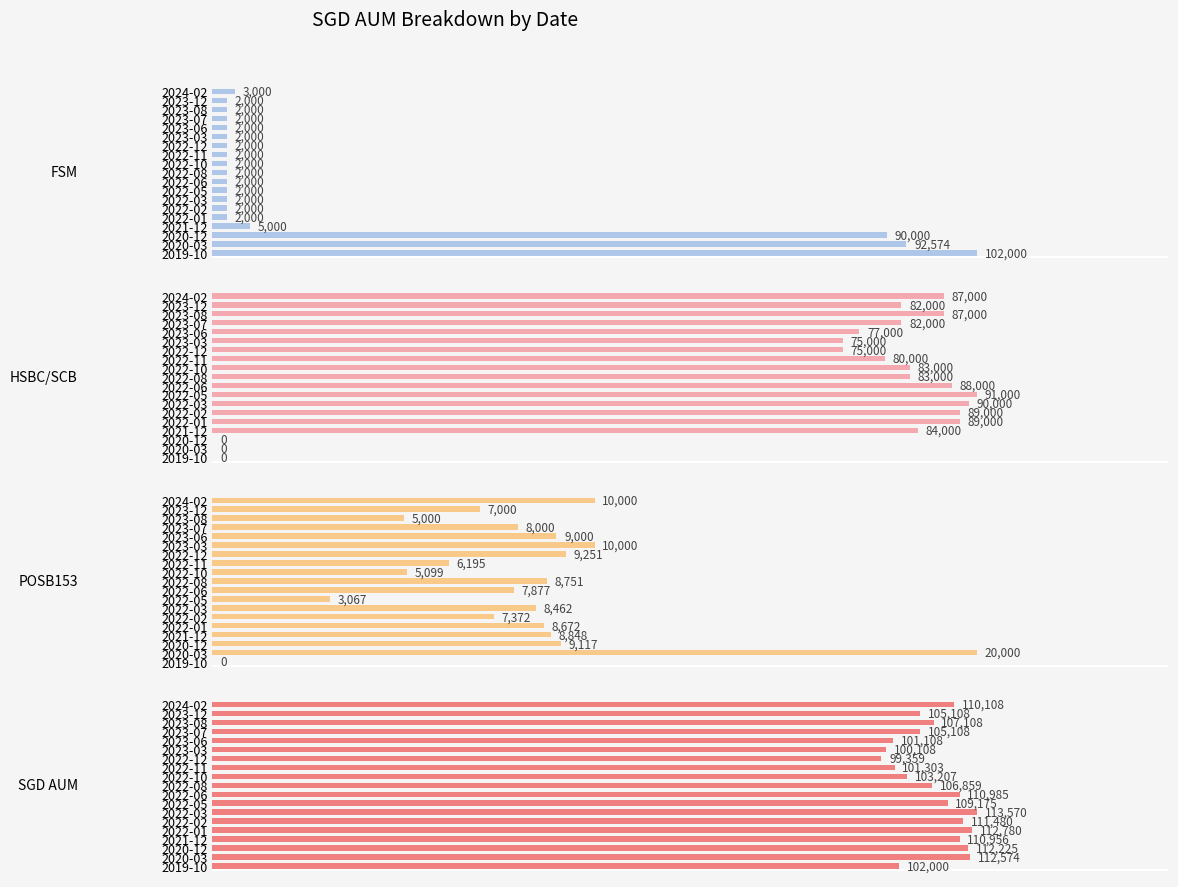

What is the approximate value of POSB153 at 2022-02?

7372.0